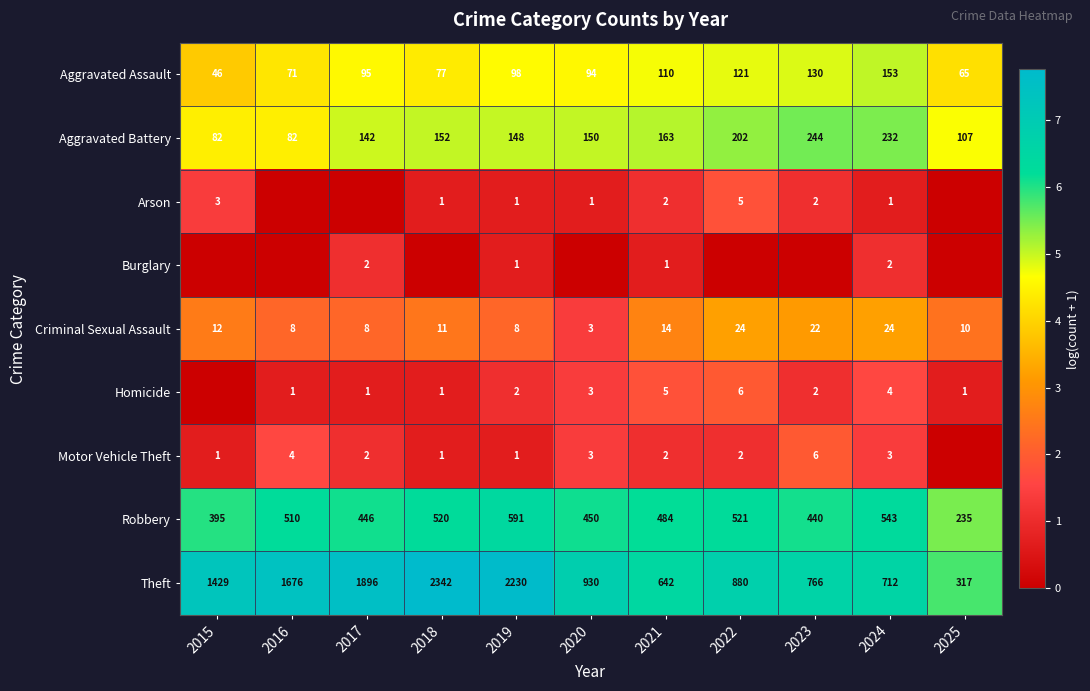

What is the spread (max minus min) of values at 2019?

2229